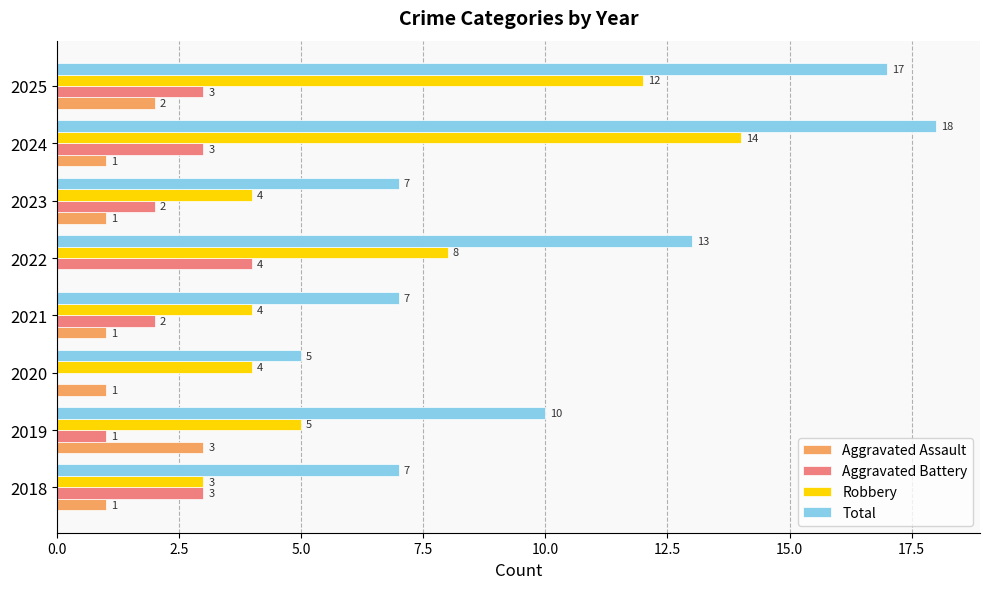

What is the sum of all Aggravated Assault values?

10